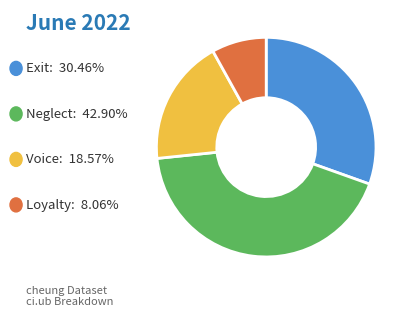

Count the number of slices in the pie.

4